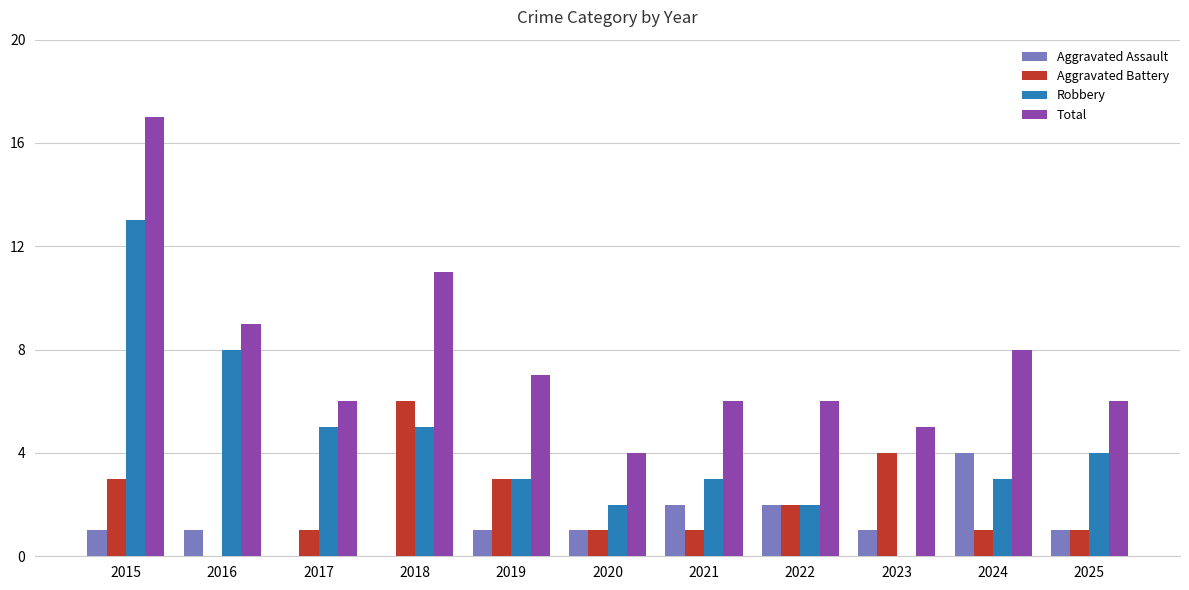

Read the Aggravated Assault value at 2024.

4